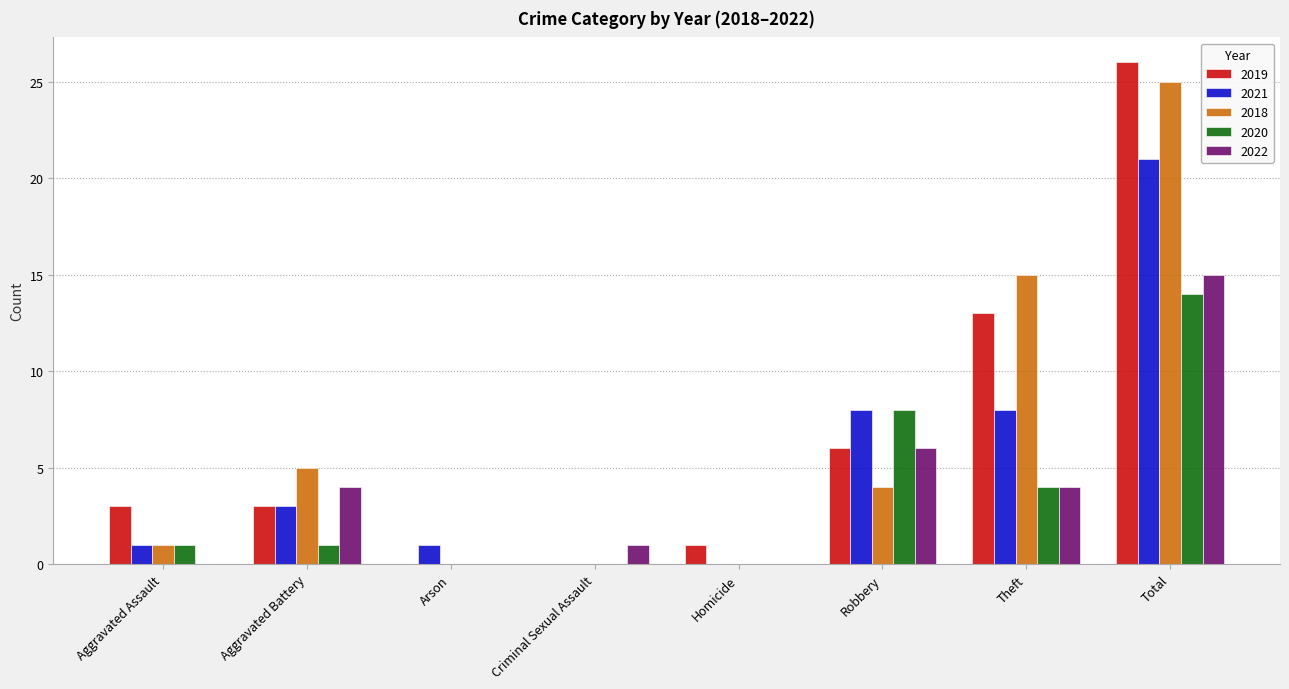

Which category has the highest value across all series?

Total